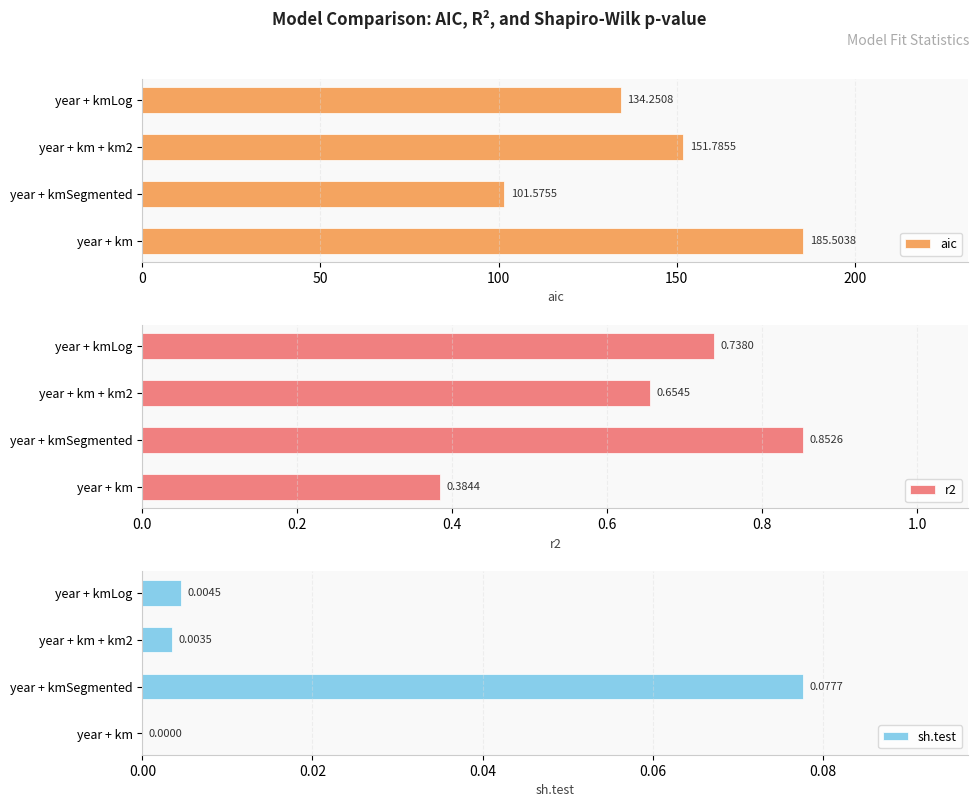

What are all the series names shown in the legend?

aic, r2, sh.test